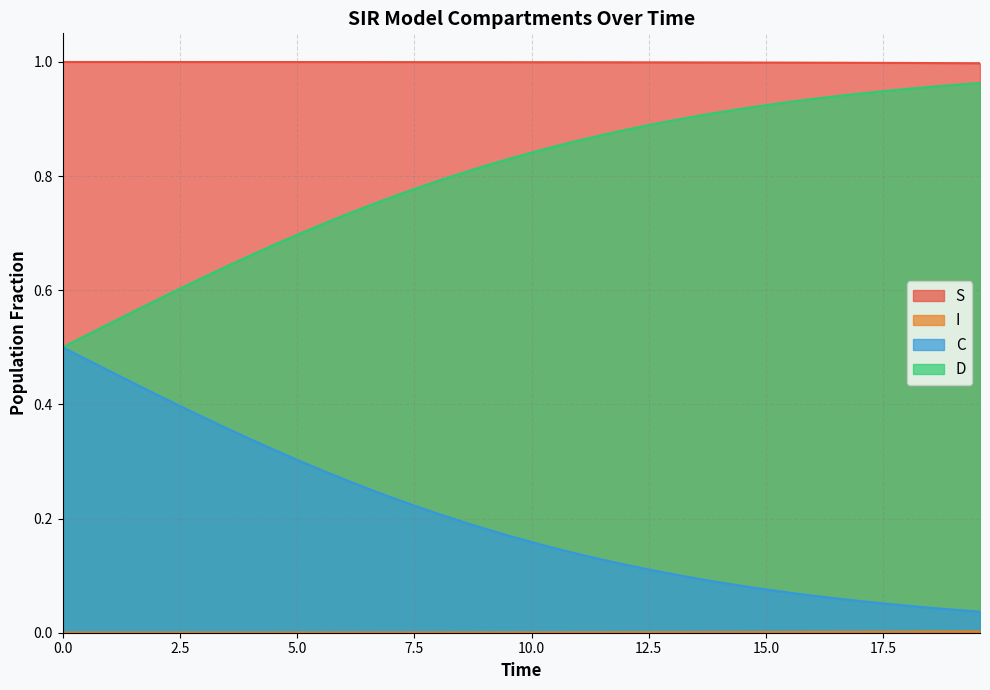

True or false: S and D intersect in this chart.

False